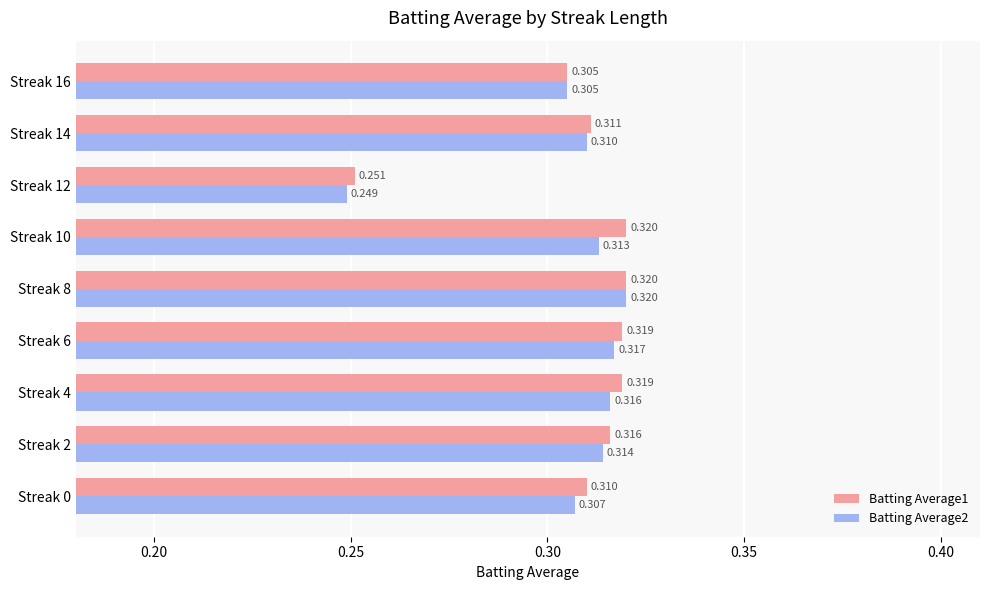

What is the difference between the maximum and minimum values in the Batting Average1 series?

0.1